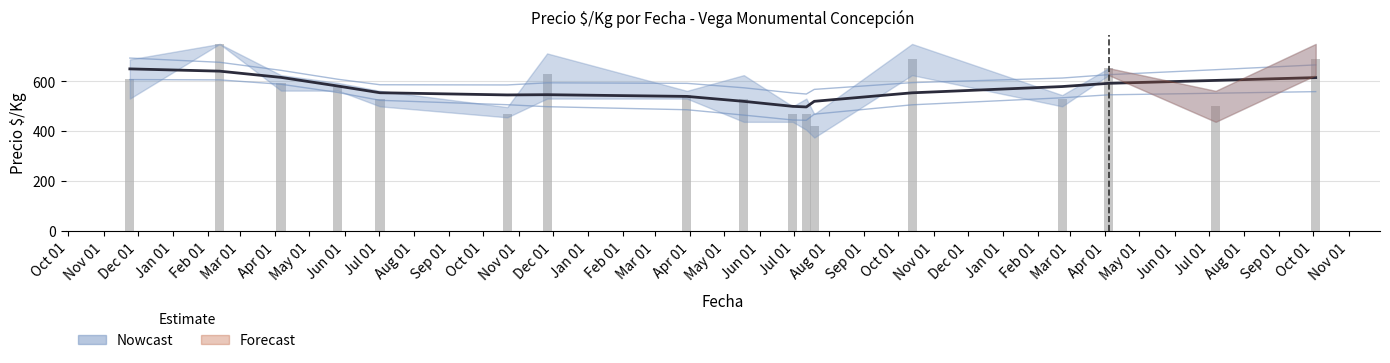

At which label does Precio promedio reach its peak?

Nov 01